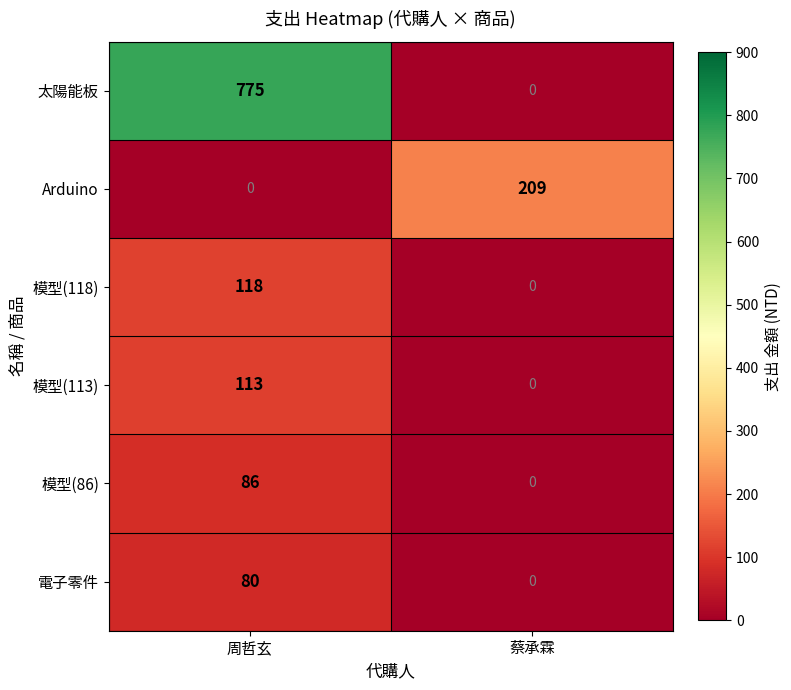

List the series in order of their peak value, lowest first.

電子零件, 模型(86), 模型(113), 模型(118), Arduino, 太陽能板